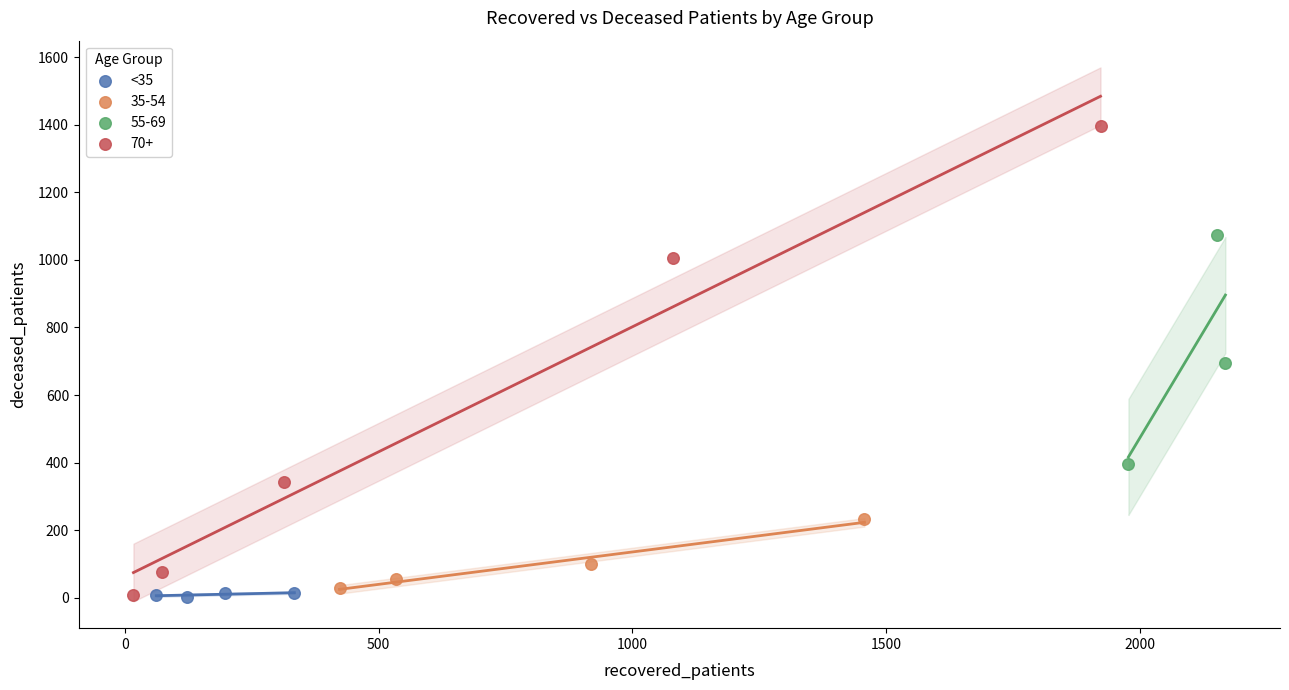

Which series reaches the maximum Y coordinate?

70+